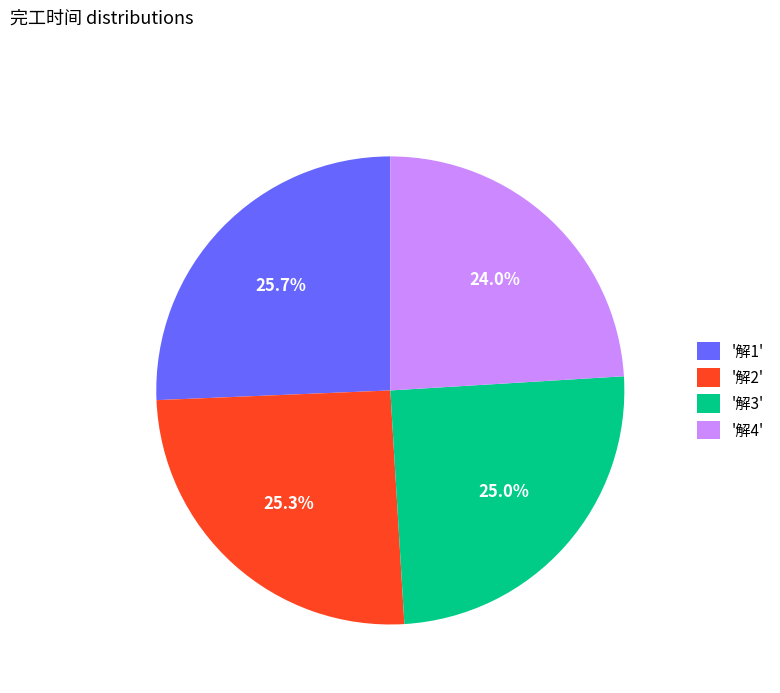

Which slice is the smallest?

'解4'